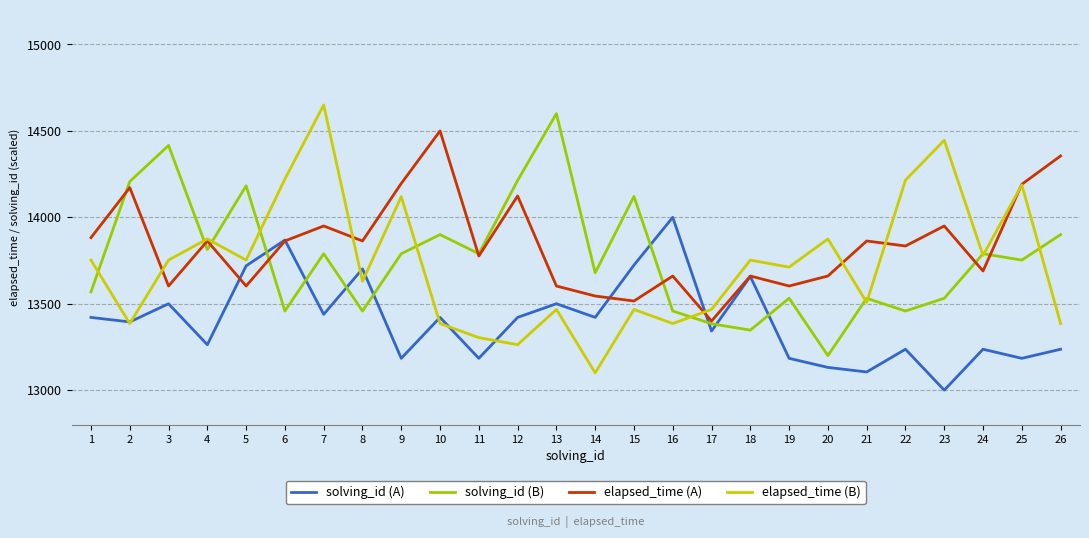

What is the sum of all solving_id (A) values?

348478.0